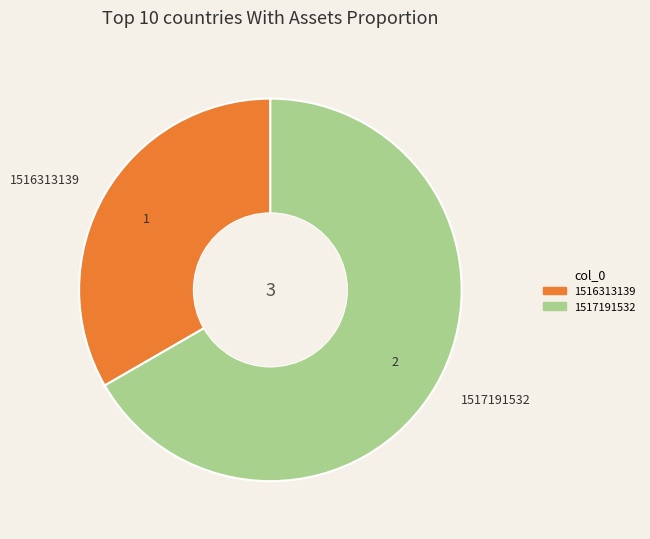

Rank the categories by value from highest to lowest.

1517191532, 1516313139